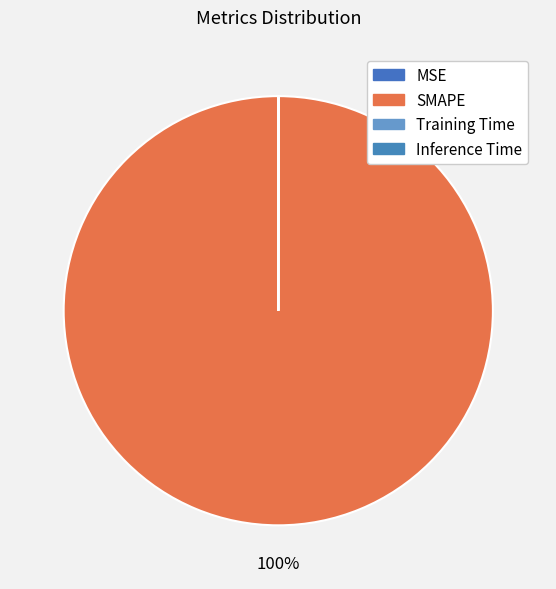

Which category accounts for the majority?

SMAPE